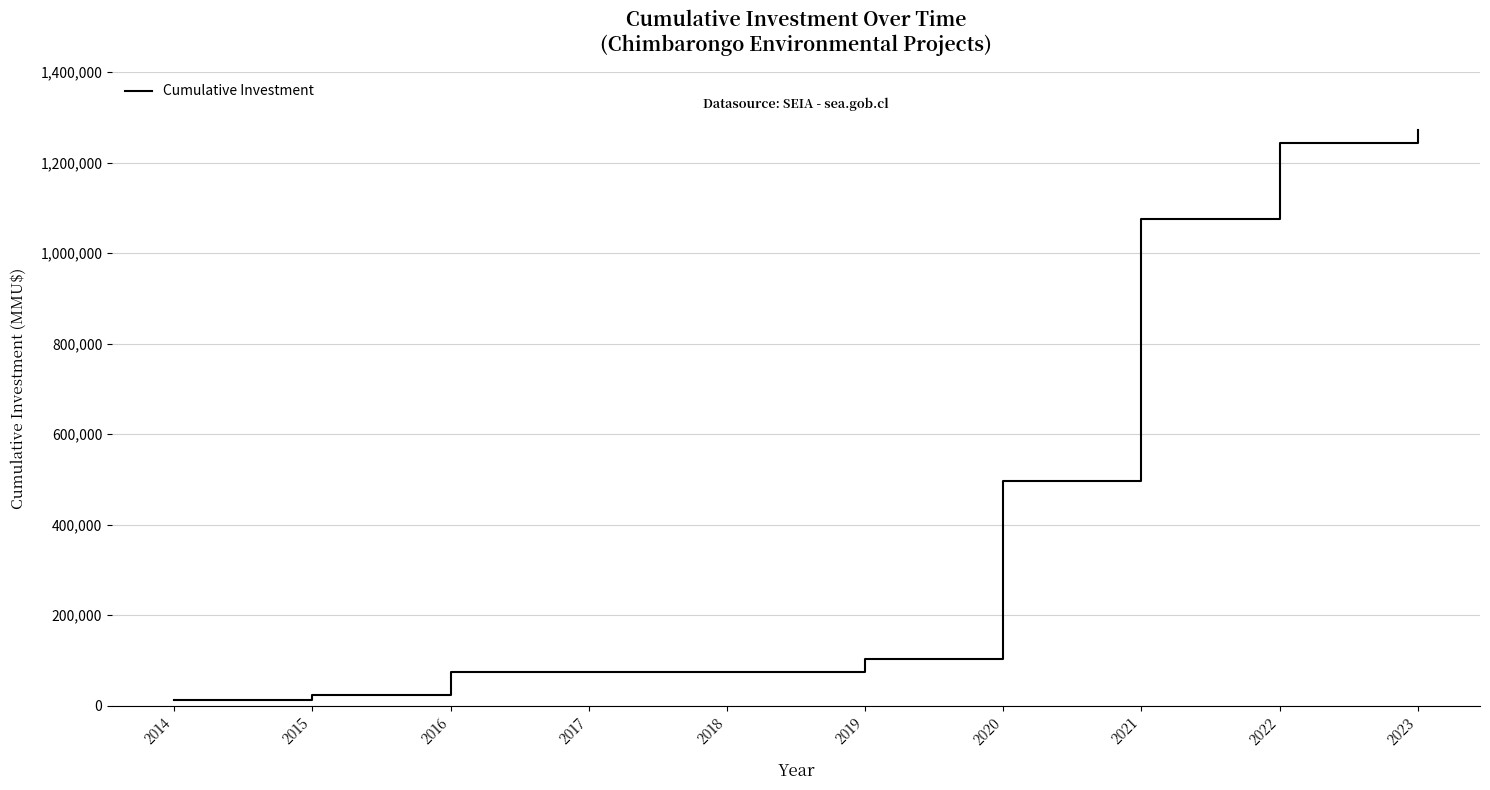

Does the chart have visible grid lines?

Yes